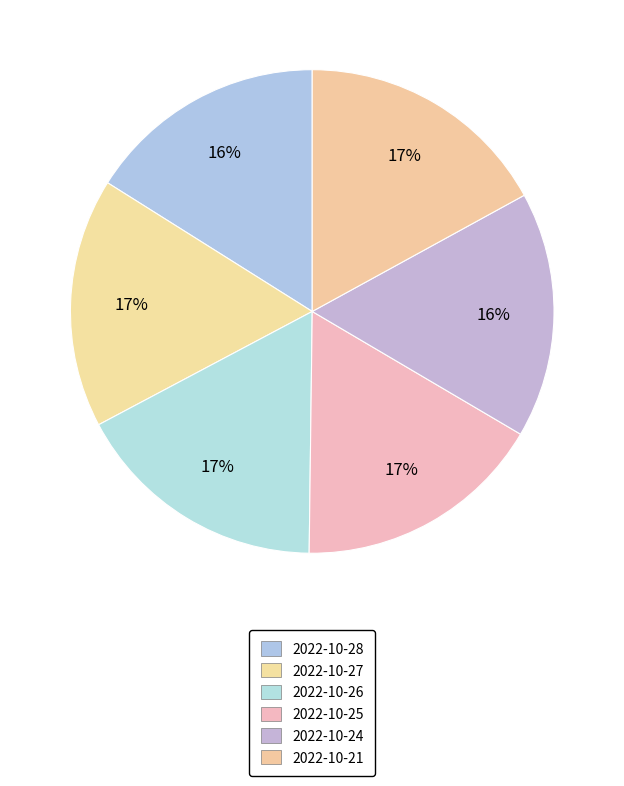

To the nearest percent, what is the difference between the largest and smallest slice percentages?

1%